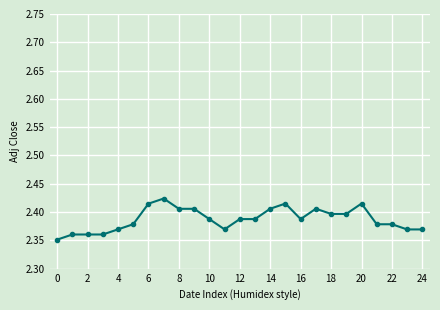

True or false: the data has more than 1 interior local peaks.

True